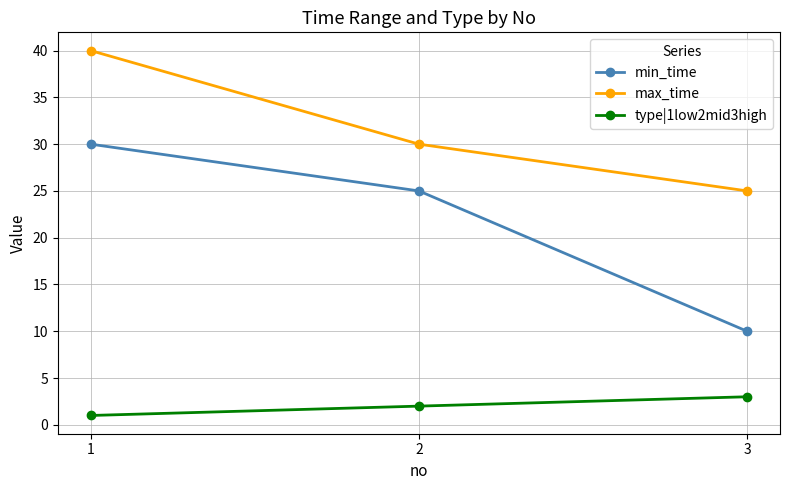

Read the type|1low2mid3high value at 2.

2